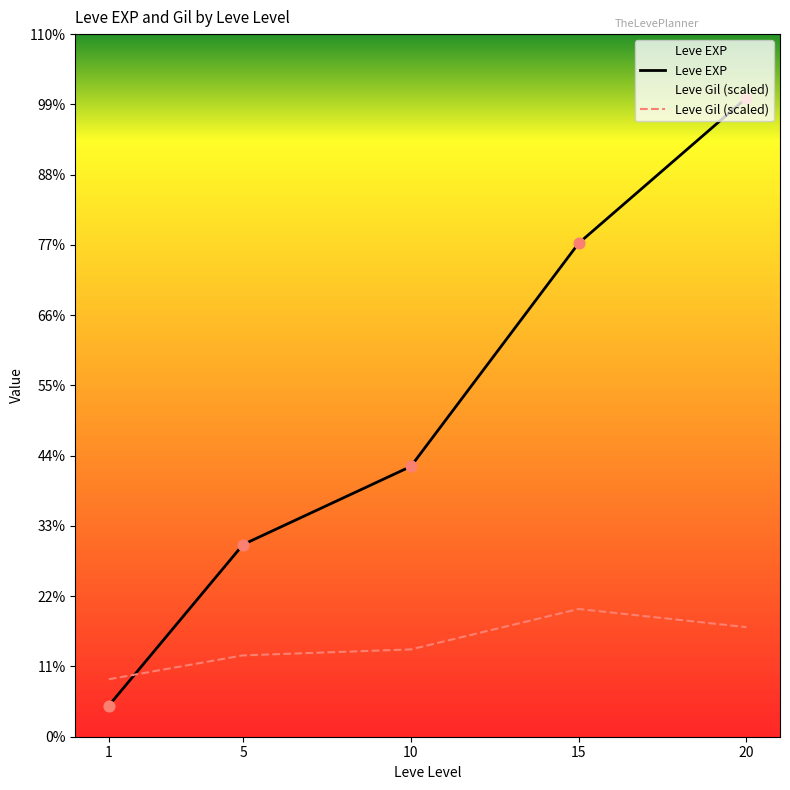

At how many categories does at least one series exceed 4955?

4